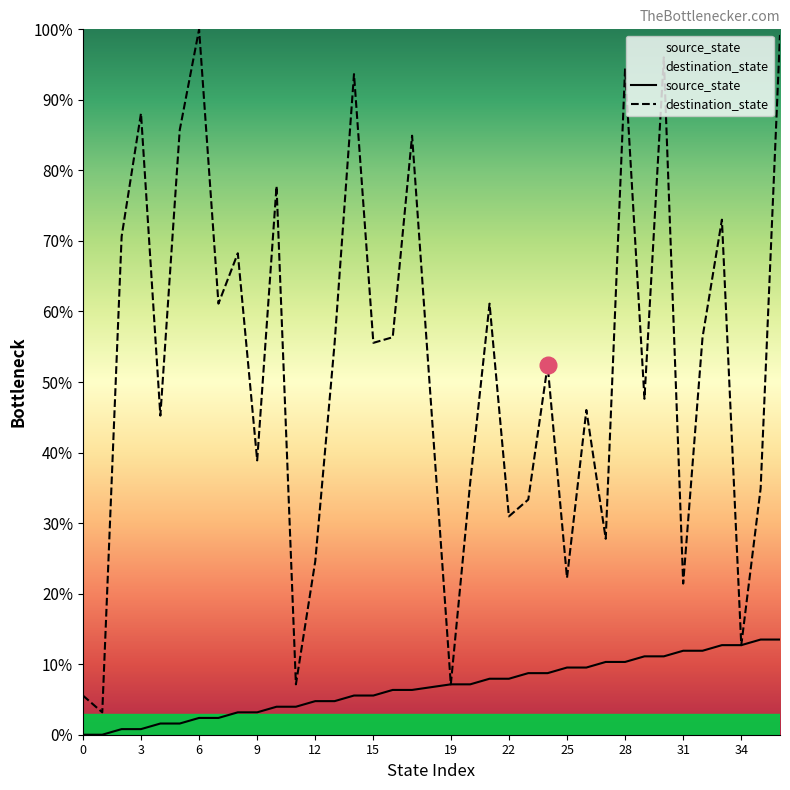

What are all the series names shown in the legend?

source_state, destination_state